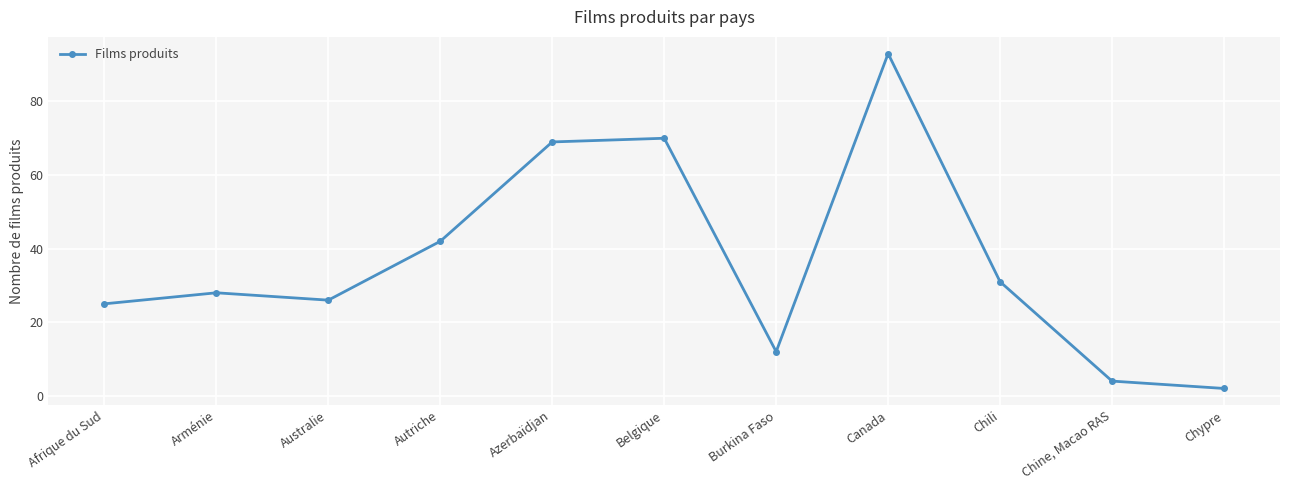

Which label corresponds to the largest value in the chart?

Canada